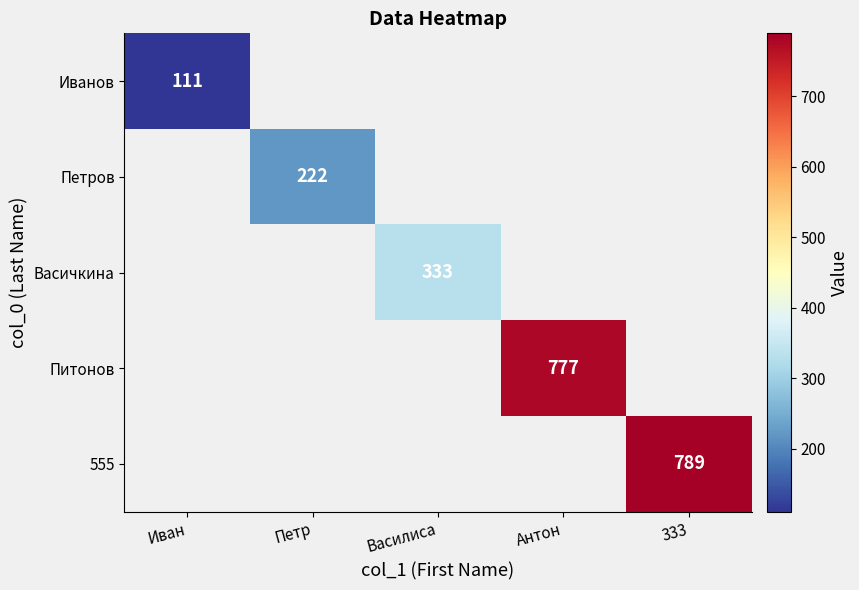

The value of Петров at Петр is 147. True or false?

False